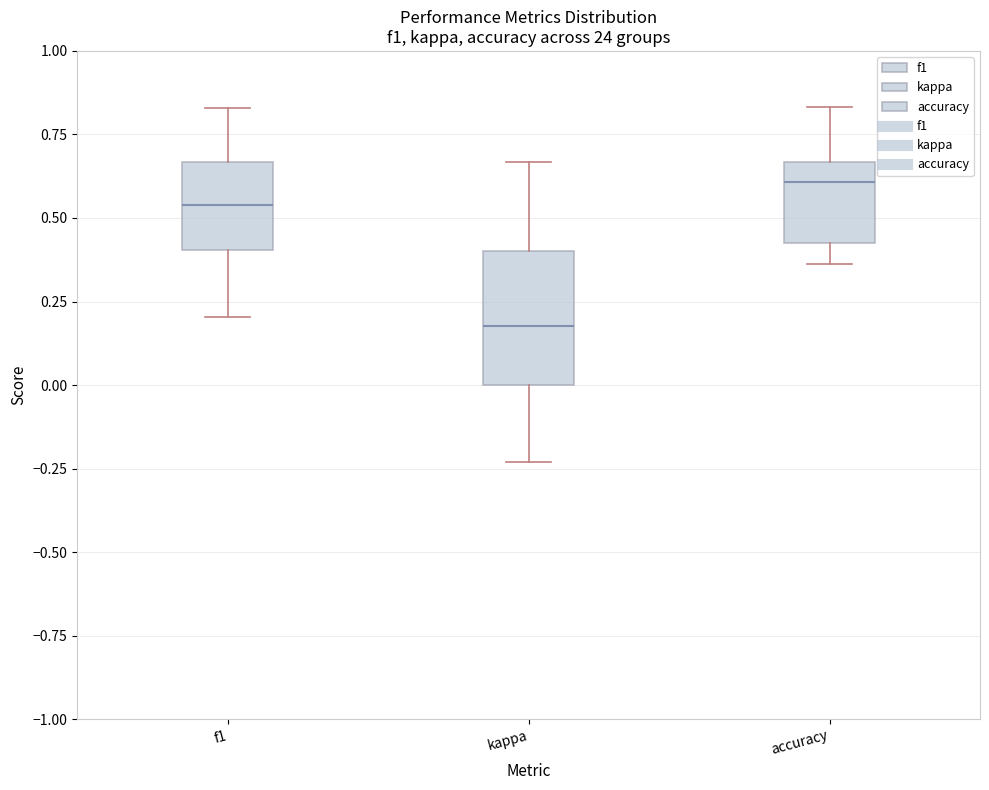

Which box has the lowest median line?

kappa